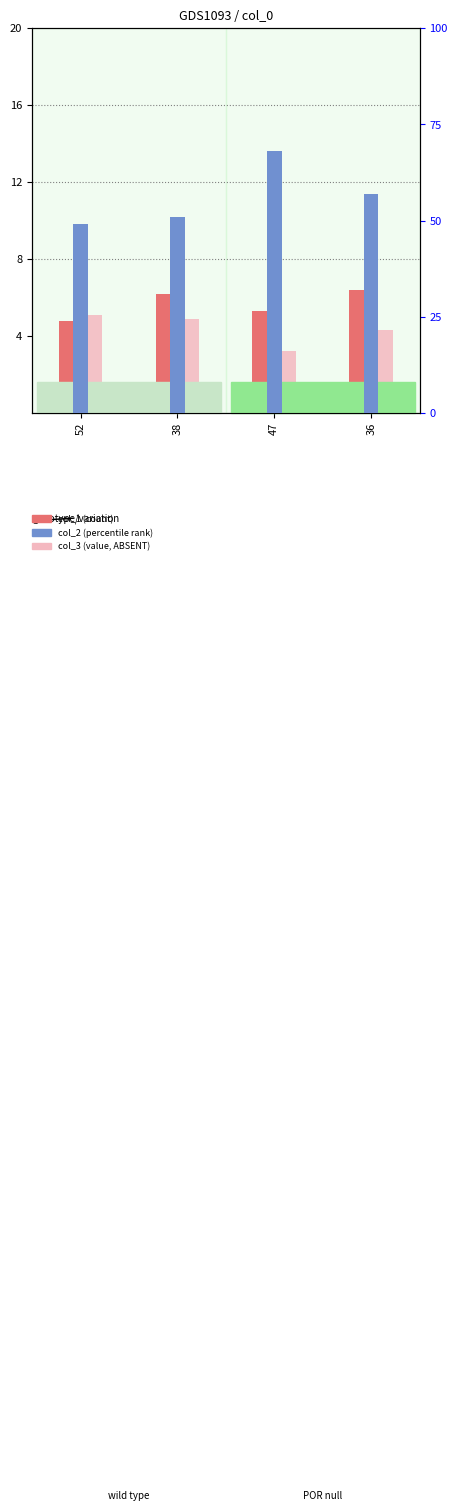

What is the label of the 1st bar from the left?

52